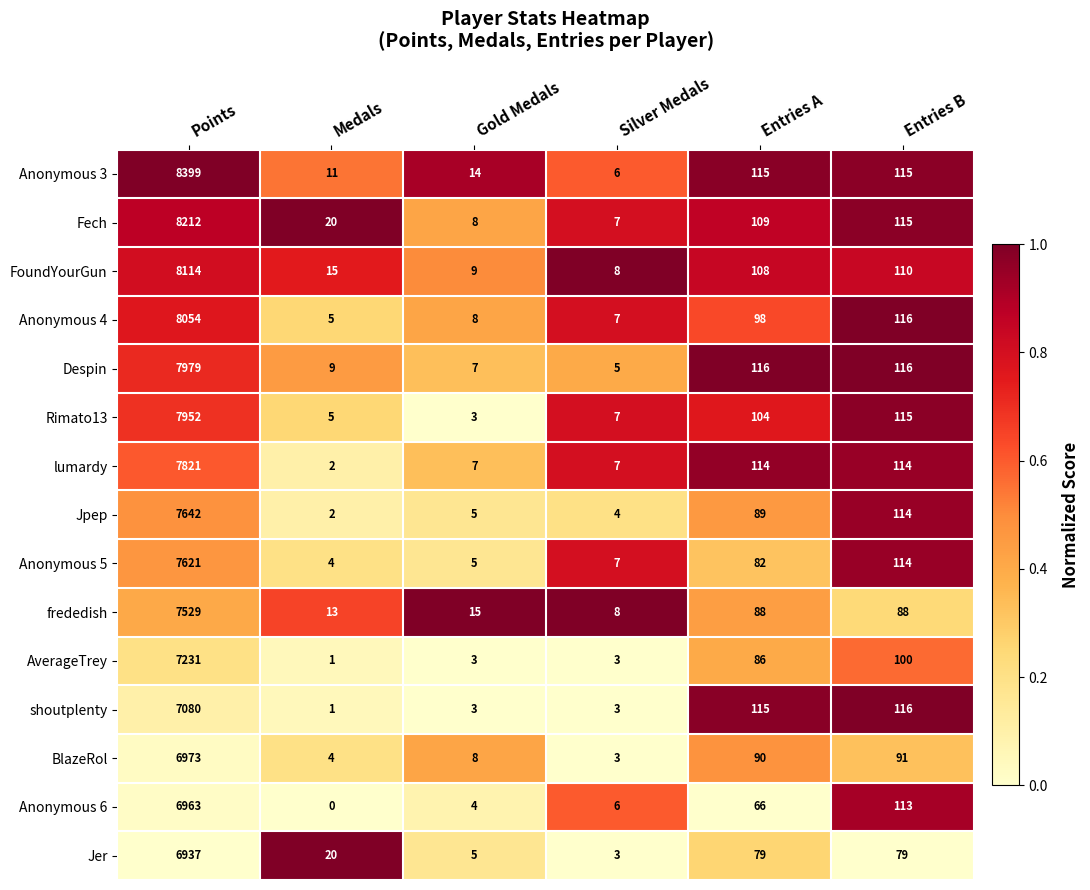

Which category has the lowest value across all series?

Medals